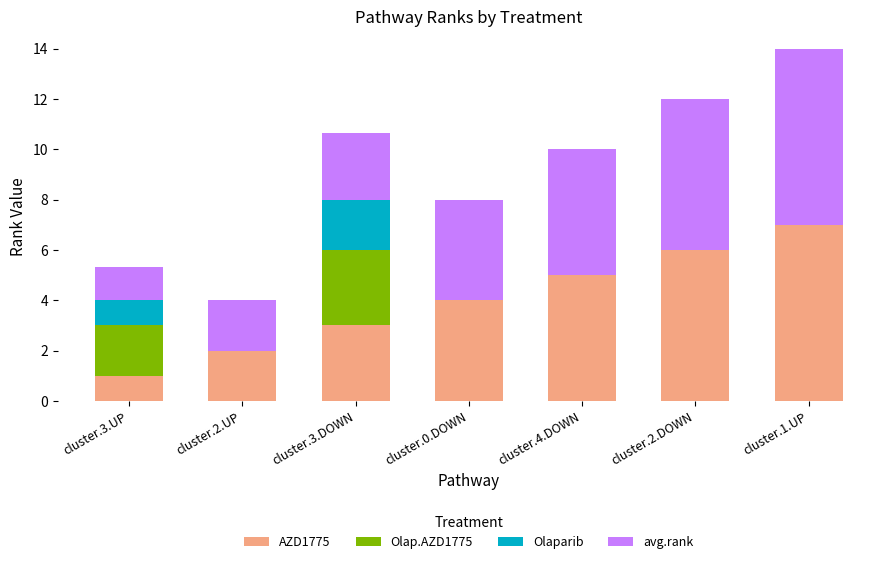

Reading right to left, transcribe the values for AZD1775.

cluster.1.UP=7.0	cluster.2.DOWN=6.0	cluster.4.DOWN=5.0	cluster.0.DOWN=4.0	cluster.3.DOWN=3.0	cluster.2.UP=2.0	cluster.3.UP=1.0